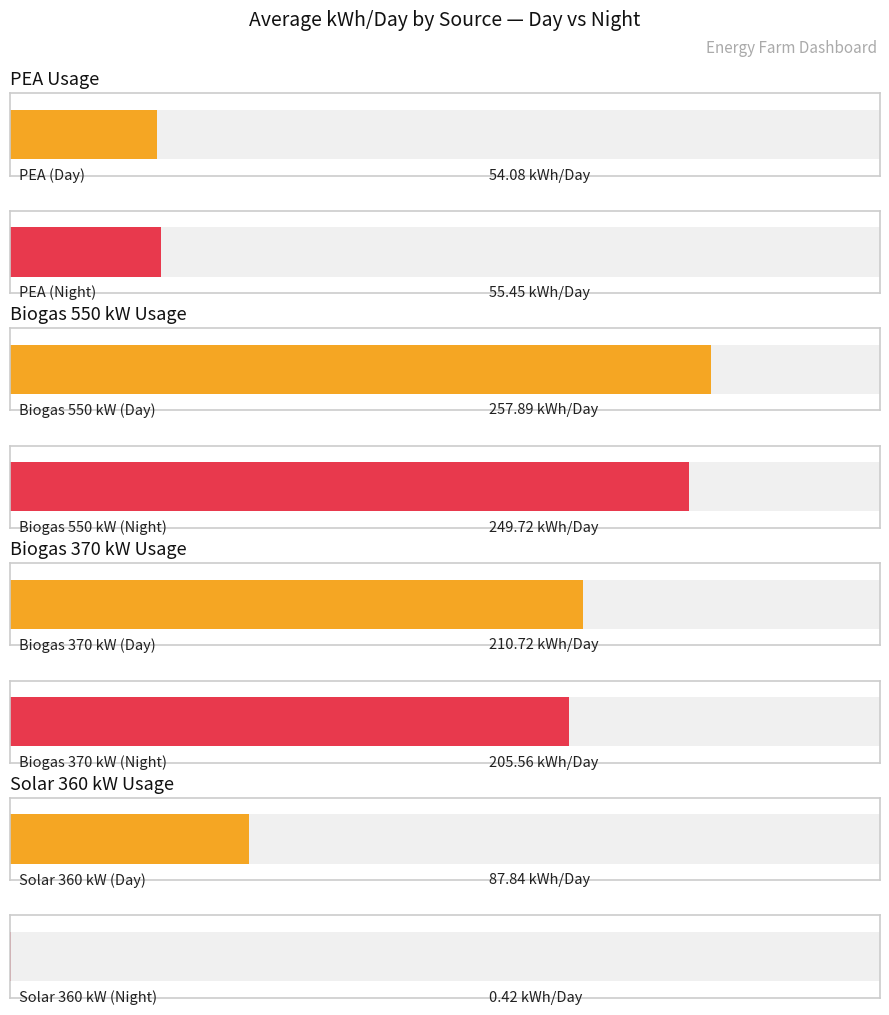

Does the chart contain stacked bars?

No